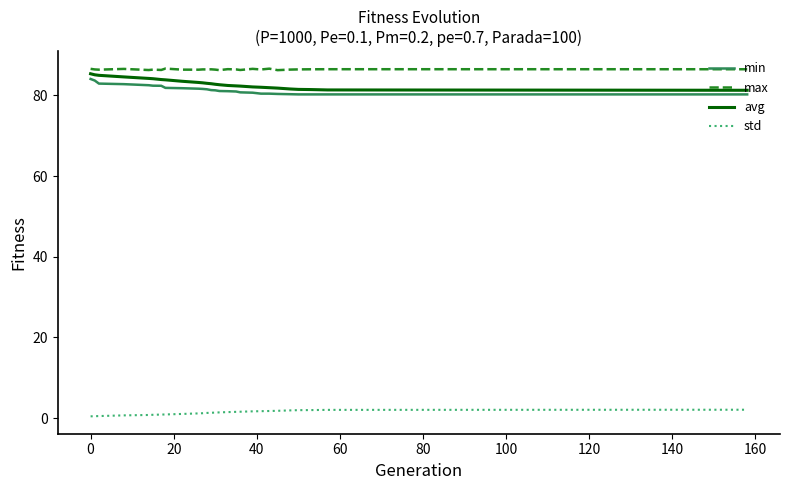

What is the sum of all avg values?

2239.4